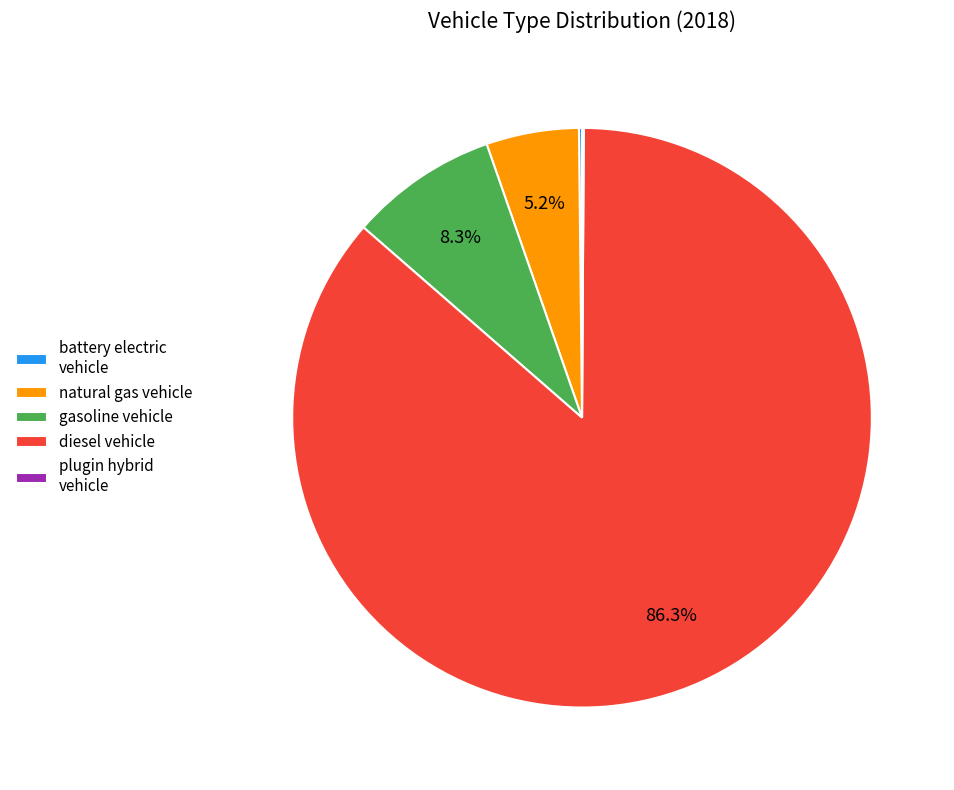

The natural gas vehicle slice represents 1% of the pie. True or false?

False